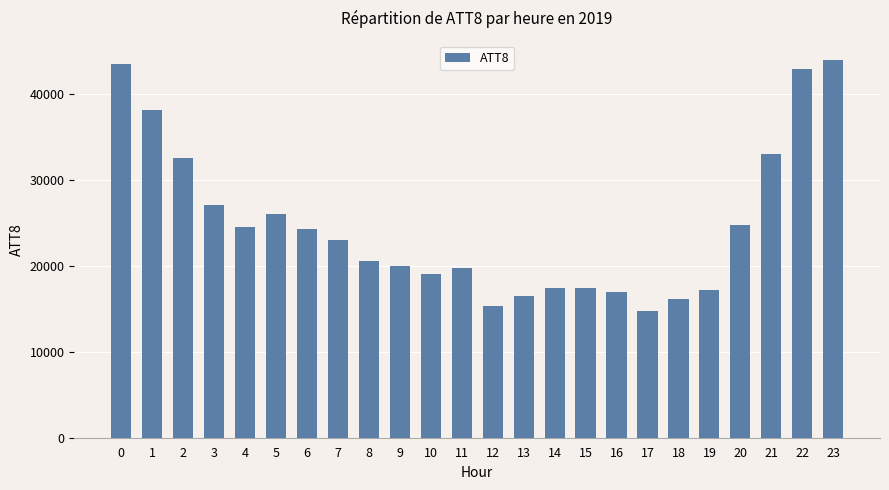

What is the approximate value at 6?

24300